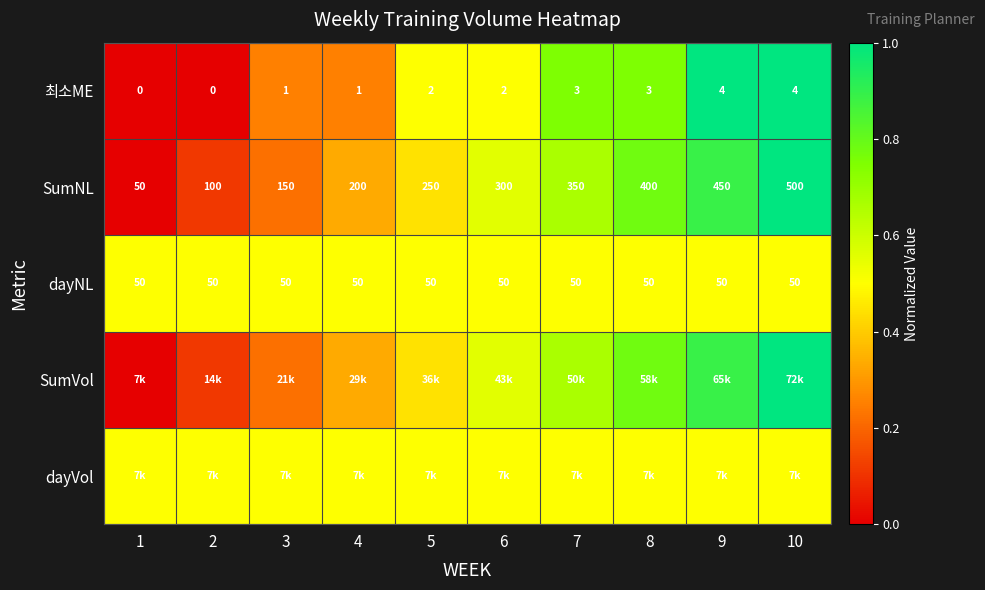

Count the number of categories in the chart.

10